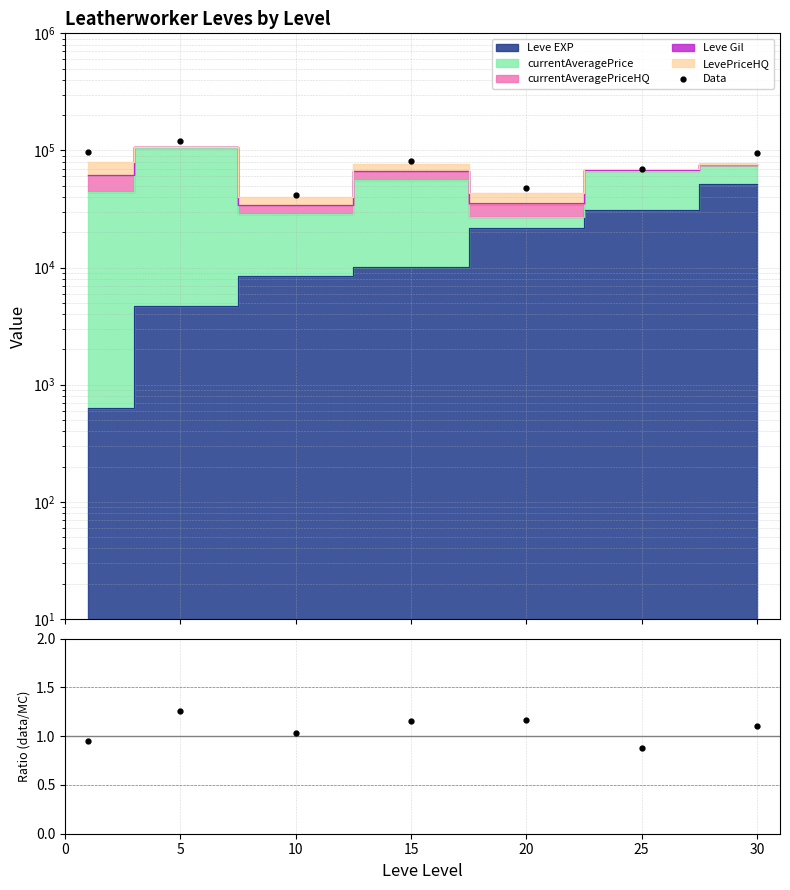

How many data points does each series have?

7